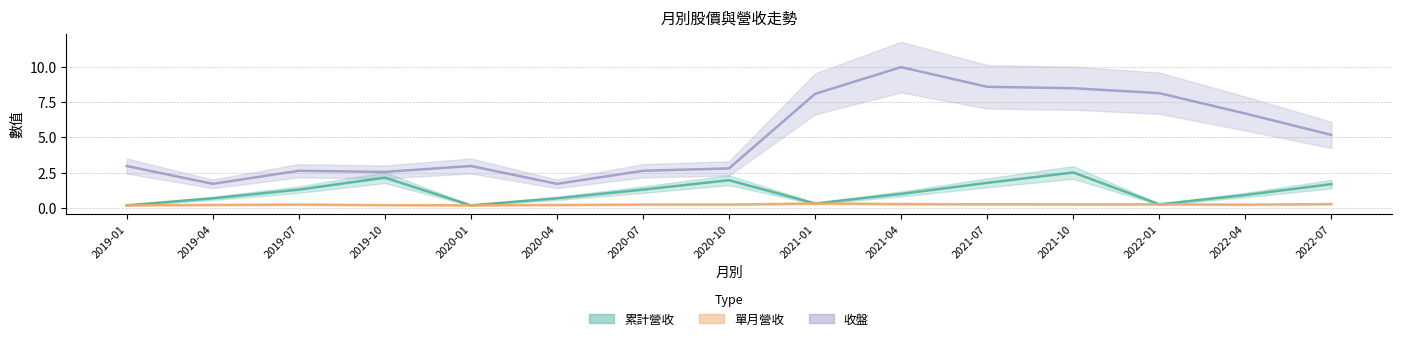

What are all the series names shown in the legend?

累計營收, 單月營收, 收盤